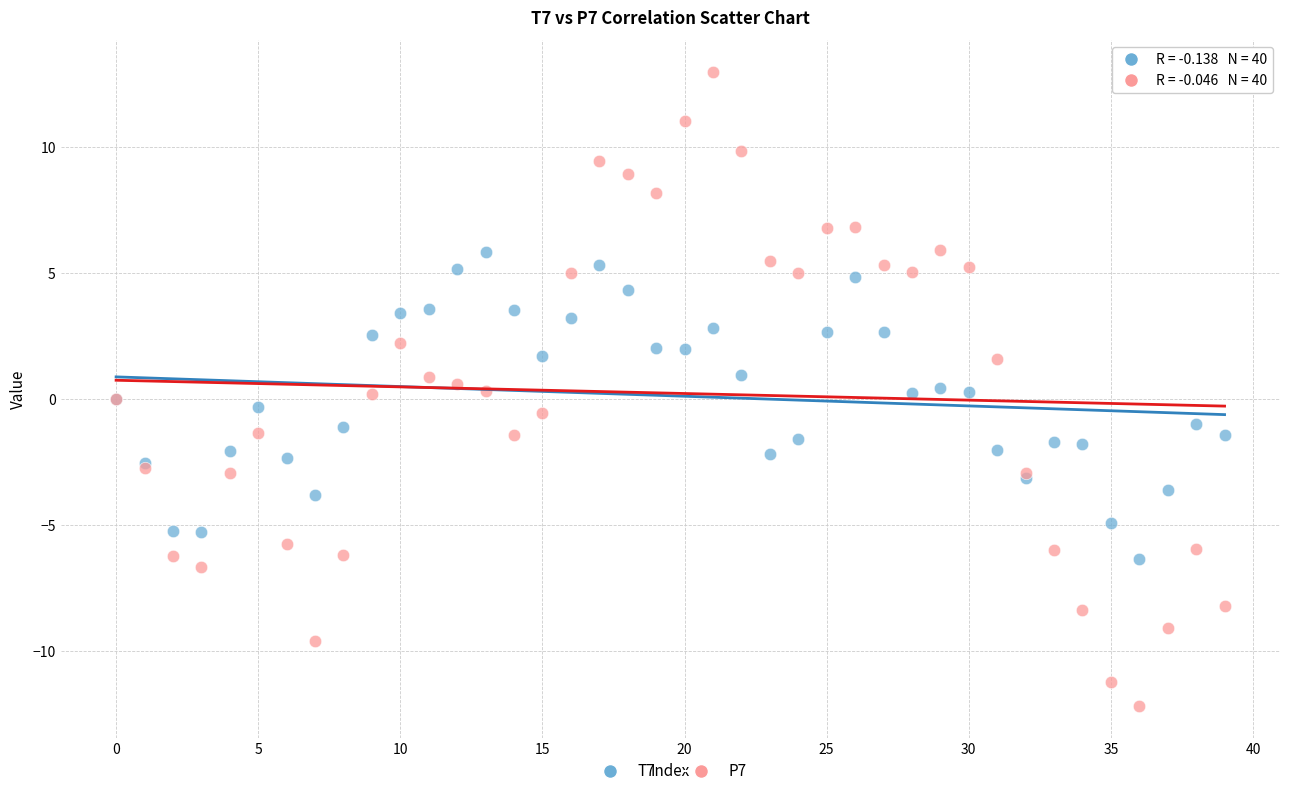

Which series contains the highest Y value?

P7